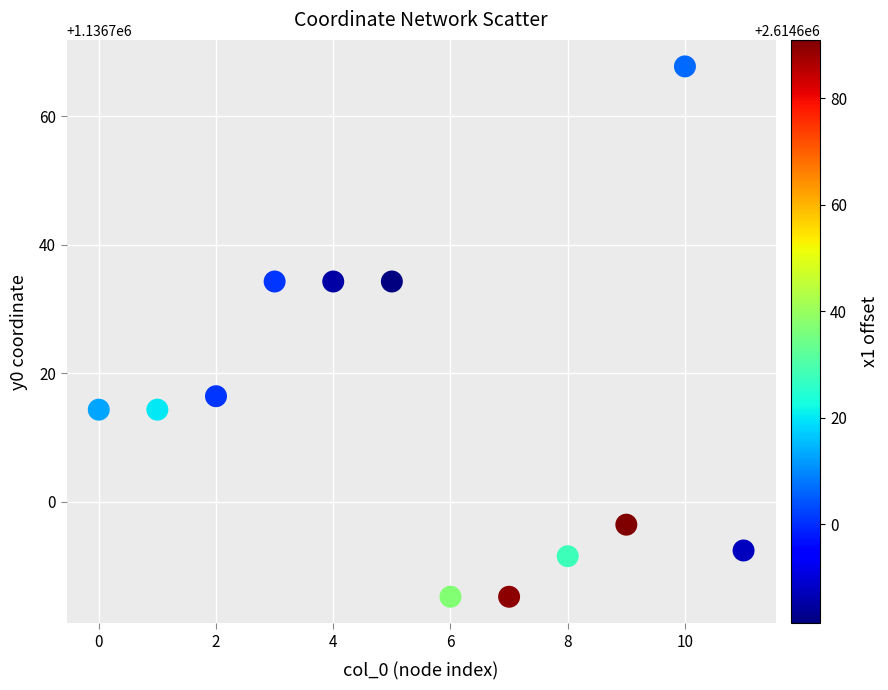

What is the average Y value?

1136713.8